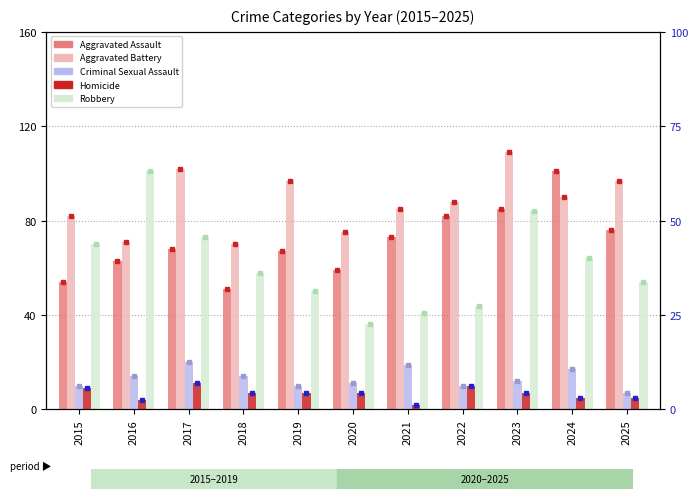

At how many categories does at least one series exceed 60?

11